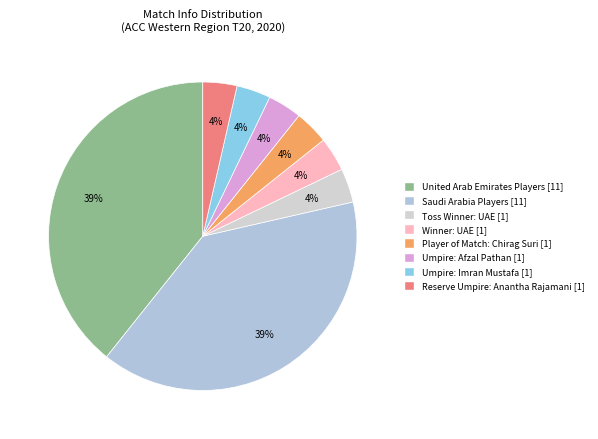

Count the number of slices in the pie.

8